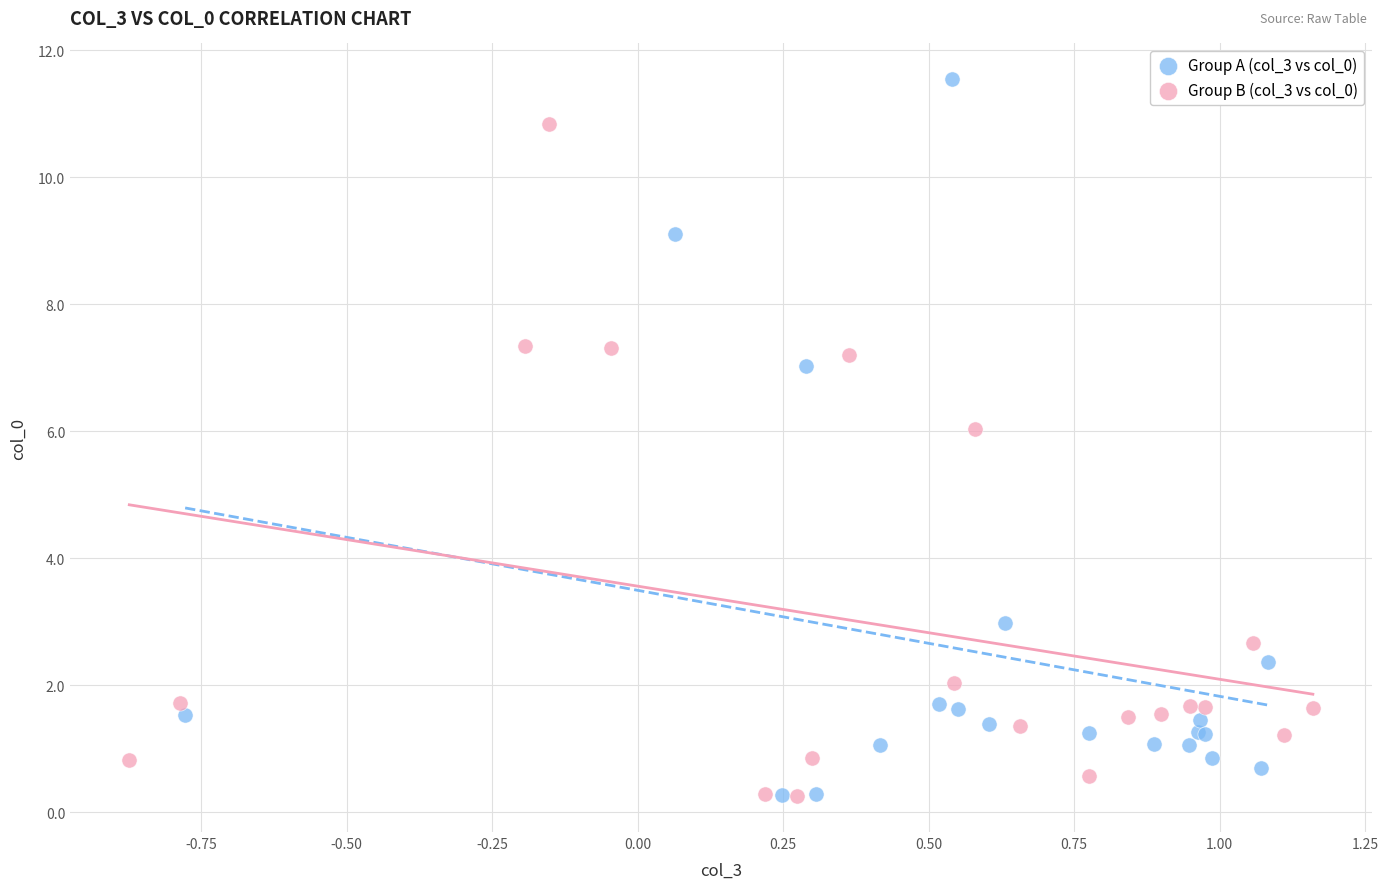

Which series contains the highest Y value?

Group A (col_3 vs col_0)